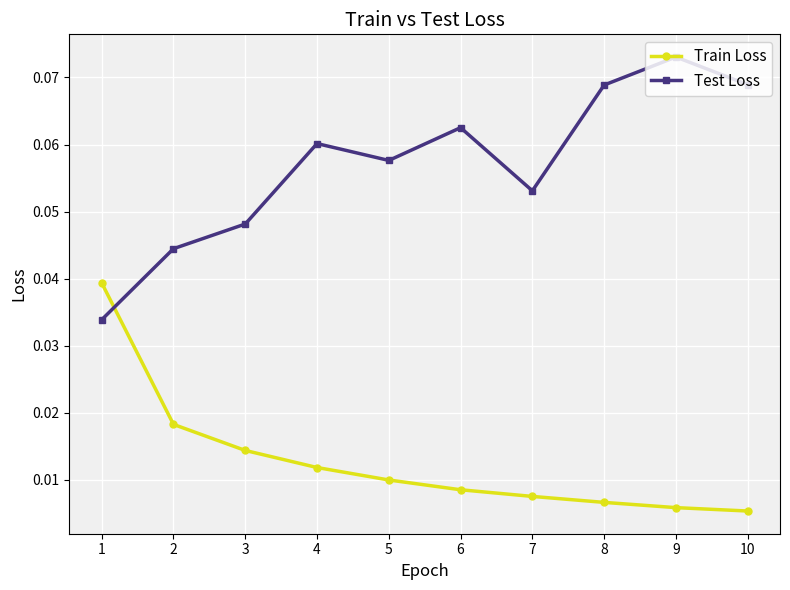

Where is the first local maximum for Test Loss?

4